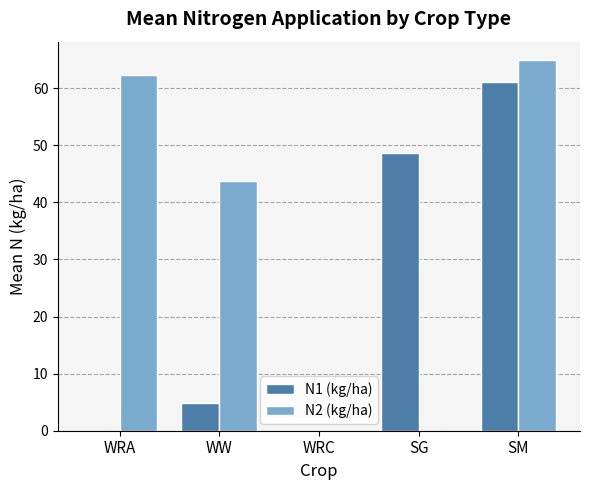

What is the sum of all N1 (kg/ha) values?

114.7